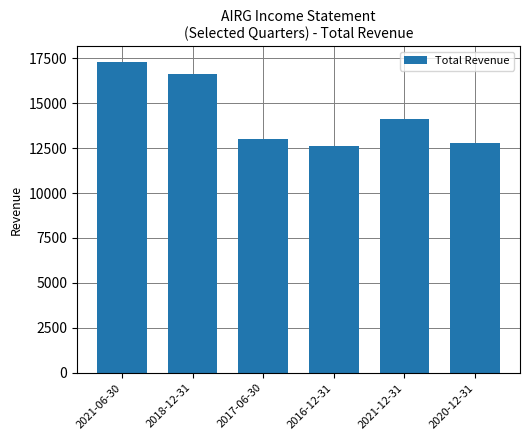

How many data points are less than 14100?

3